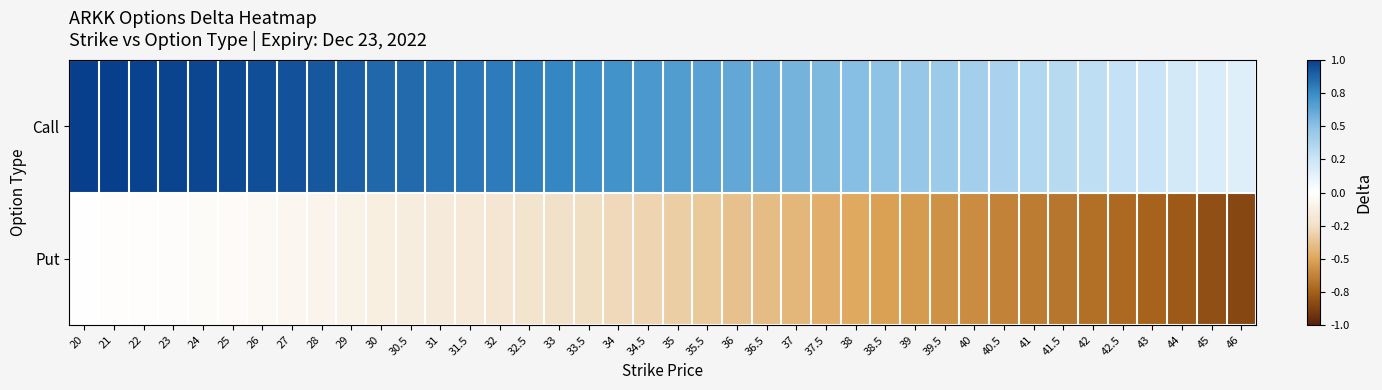

Reading left to right, list all the values displayed in this chart.

Call: 20=1.0	21=1.0	22=1.0	23=1.0	24=1.0	25=1.0	26=1.0	27=0.9	28=0.9	29=0.9	30=0.9	30.5=0.9	31=0.8	31.5=0.8	32=0.8	32.5=0.8	33=0.8	33.5=0.7	34=0.7	34.5=0.7	35=0.7	35.5=0.6	36=0.6	36.5=0.6	37=0.6	37.5=0.5	38=0.5	38.5=0.5	39=0.5	39.5=0.4	40=0.4	40.5=0.4	41=0.4	41.5=0.3	42=0.3	42.5=0.3	43=0.3	44=0.2	45=0.2	46=0.1
Put: 20=-0.0	21=-0.0	22=-0.0	23=-0.0	24=-0.0	25=-0.0	26=-0.0	27=-0.1	28=-0.1	29=-0.1	30=-0.1	30.5=-0.1	31=-0.2	31.5=-0.2	32=-0.2	32.5=-0.2	33=-0.2	33.5=-0.3	34=-0.3	34.5=-0.3	35=-0.3	35.5=-0.4	36=-0.4	36.5=-0.4	37=-0.4	37.5=-0.5	38=-0.5	38.5=-0.5	39=-0.5	39.5=-0.6	40=-0.6	40.5=-0.6	41=-0.6	41.5=-0.7	42=-0.7	42.5=-0.7	43=-0.7	44=-0.8	45=-0.8	46=-0.8